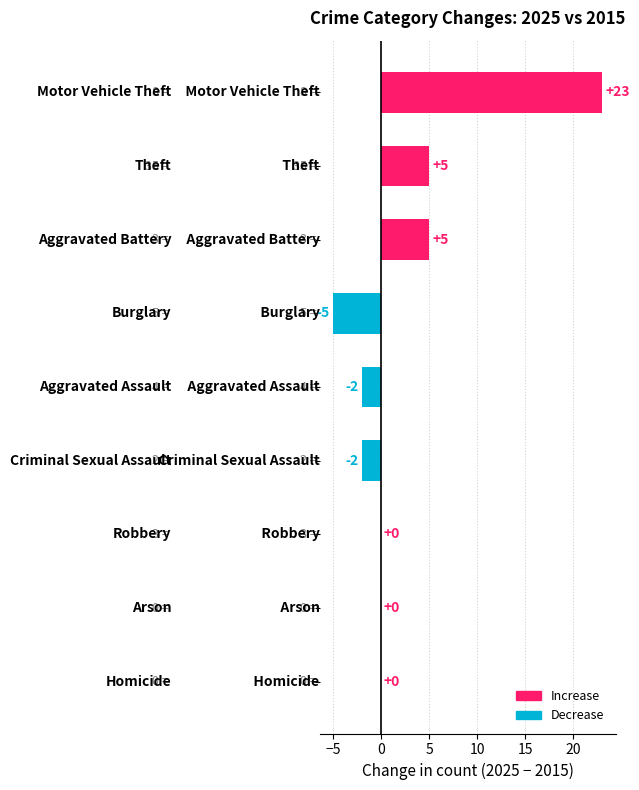

What is the maximum value shown in the chart?

23